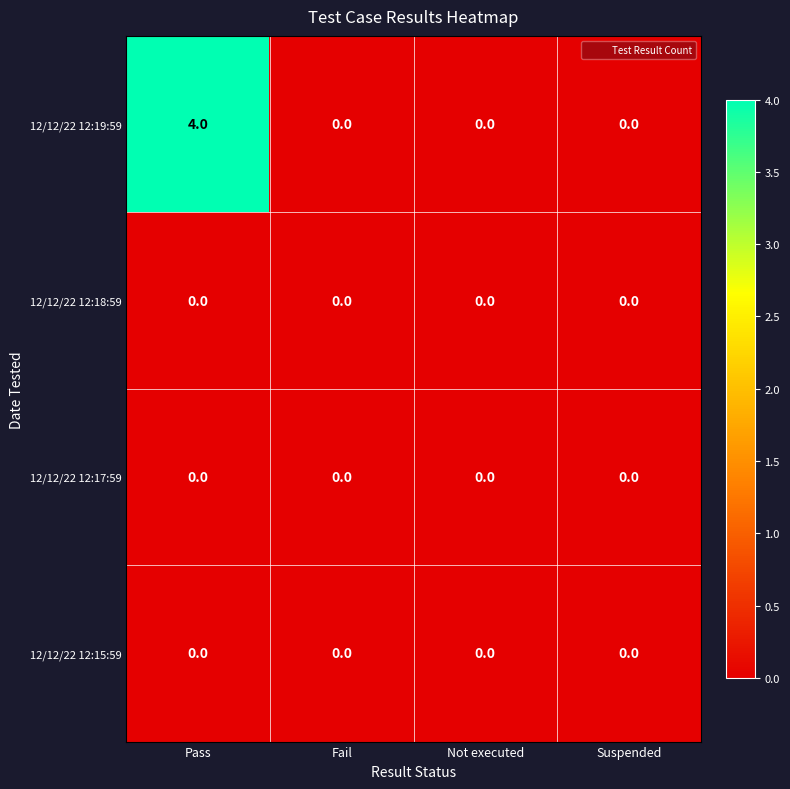

What is the highest value of the 12/12/22 12:19:59 series?

4